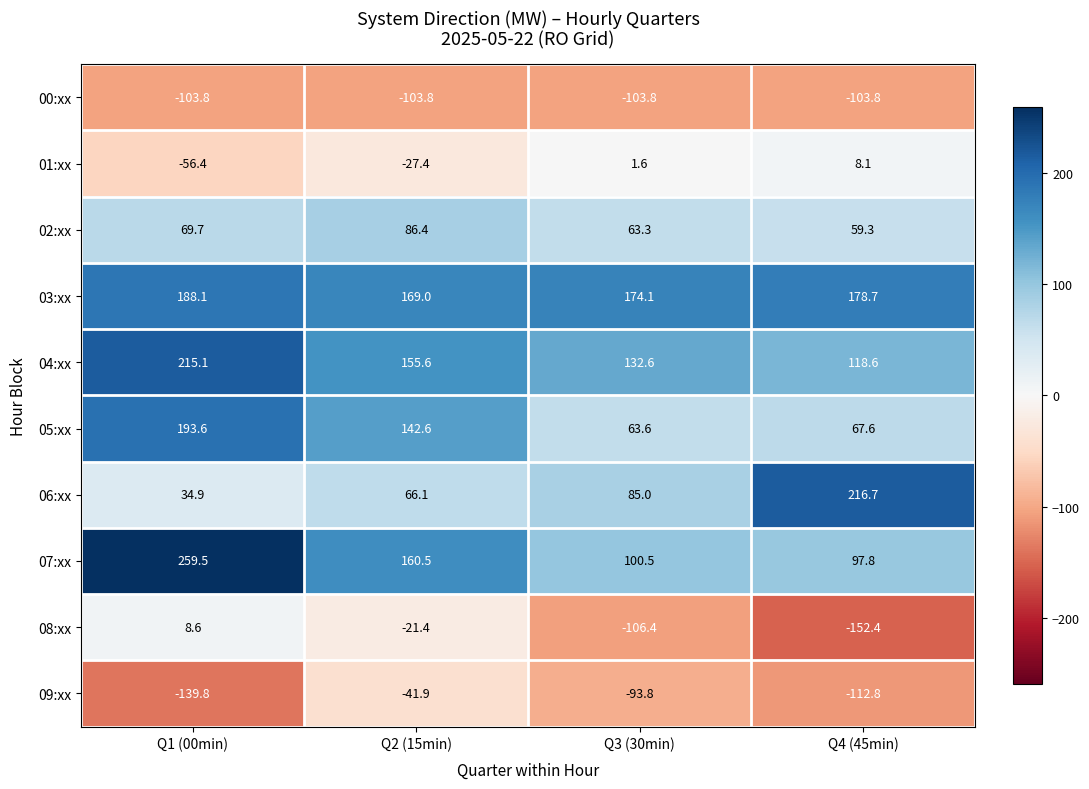

Count the number of data series in this chart.

10